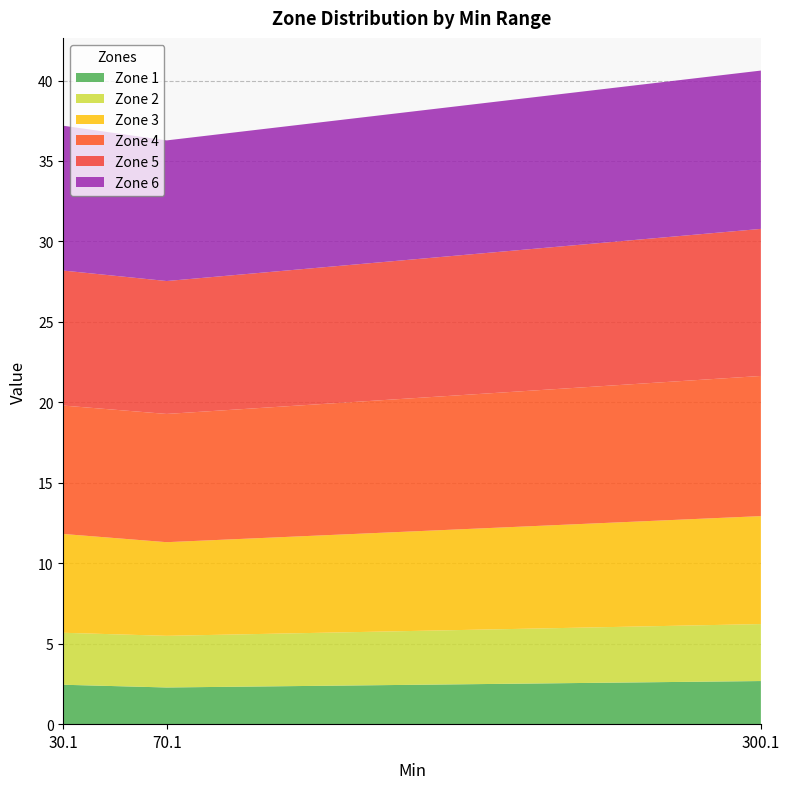

Reading right to left, list all the values displayed in this chart.

Zone 1: 2.7	2.3	2.5
Zone 2: 3.5	3.2	3.2
Zone 3: 6.7	5.8	6.1
Zone 4: 8.7	8.0	8.0
Zone 5: 9.1	8.3	8.4
Zone 6: 9.8	8.7	9.0